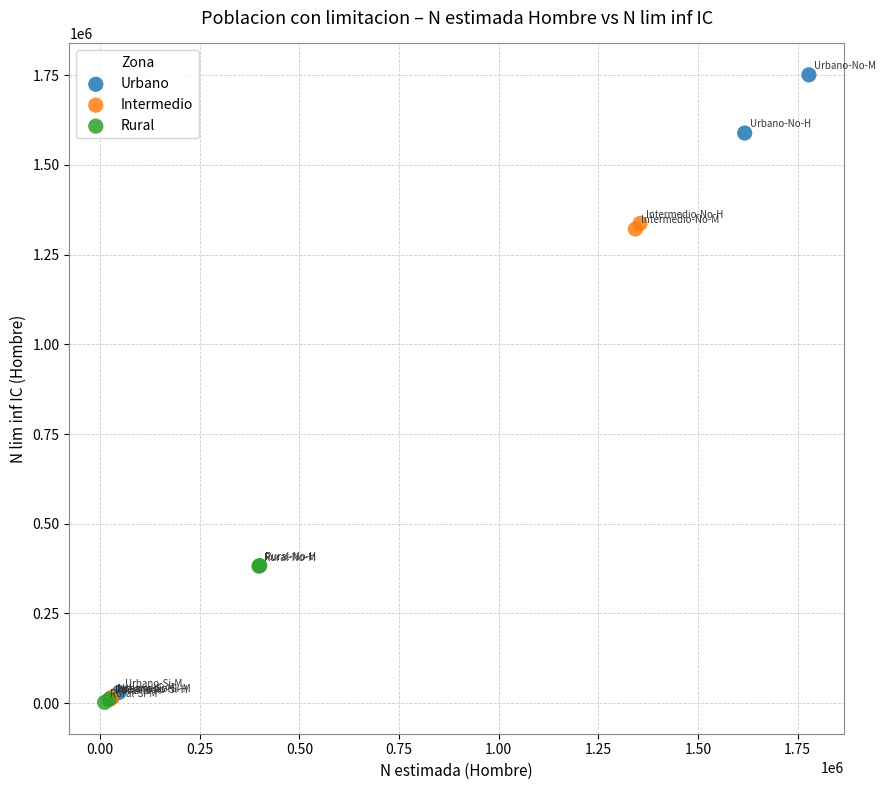

What are all the series names shown in the legend?

Urbano, Intermedio, Rural